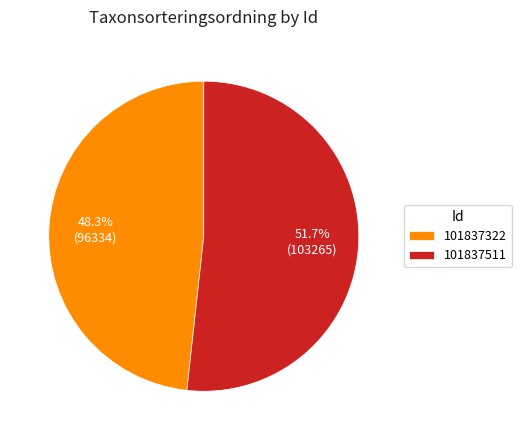

What percentage is NOT represented by 101837511?

48.3%